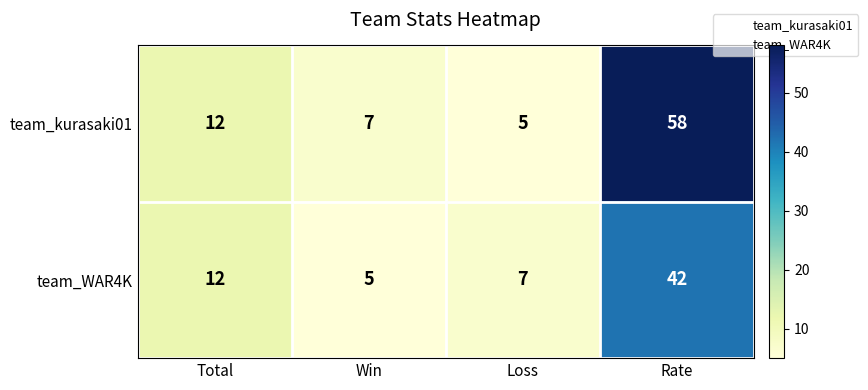

Which series has the largest total across all categories?

team_kurasaki01